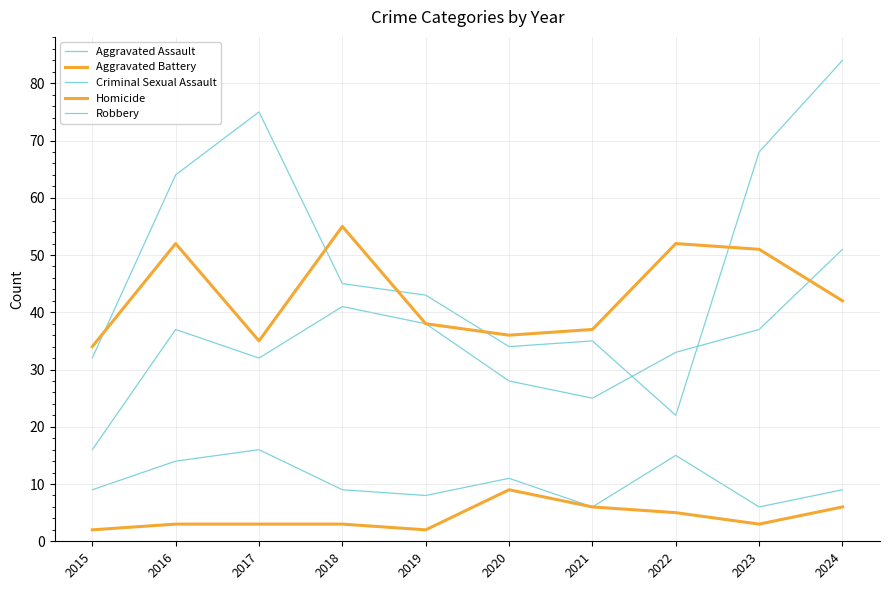

How many lines are shown in the chart?

5